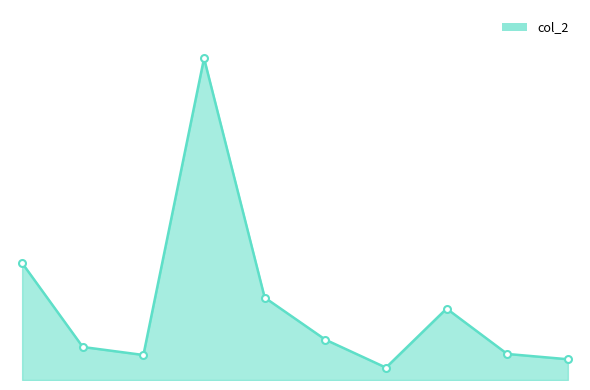

Does the chart have visible grid lines?

No